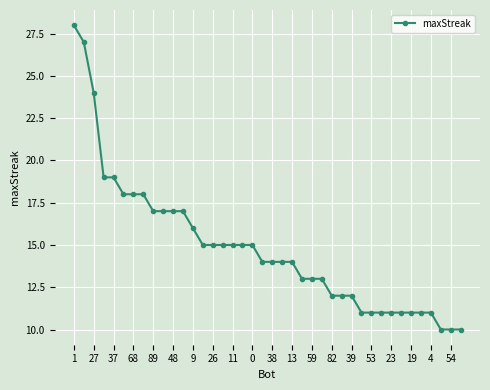

What is the smallest value displayed?

10